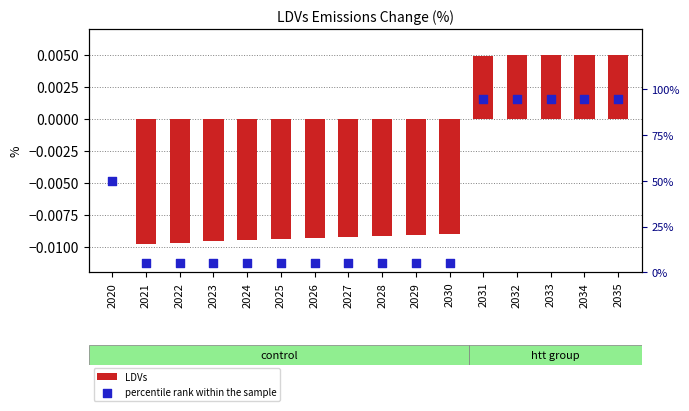

Which series has the largest total across all categories?

percentile rank within the sample